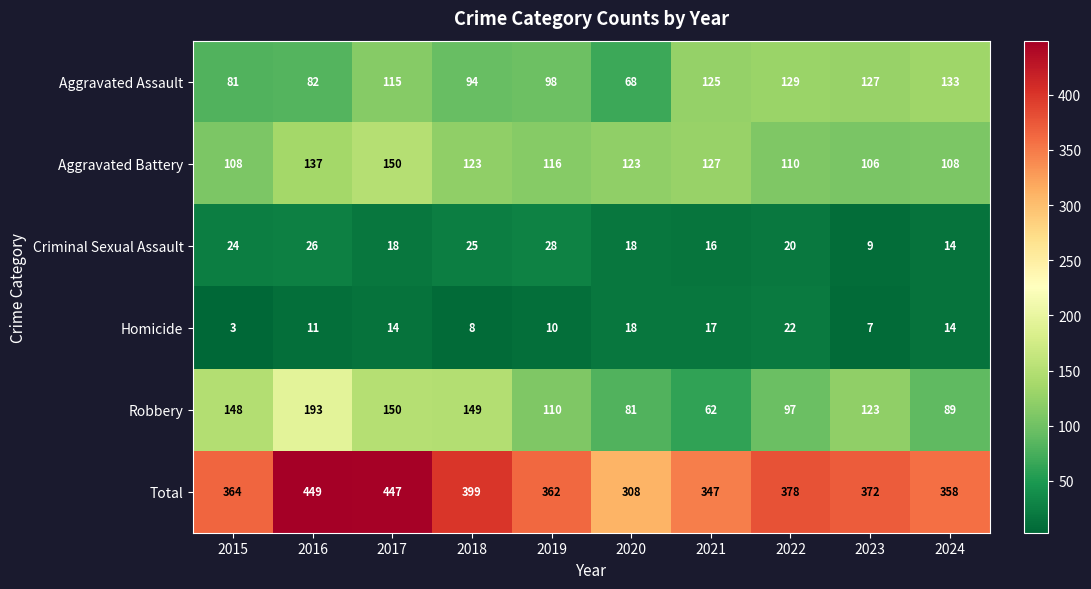

At which category is the sum across all series the highest?

2016